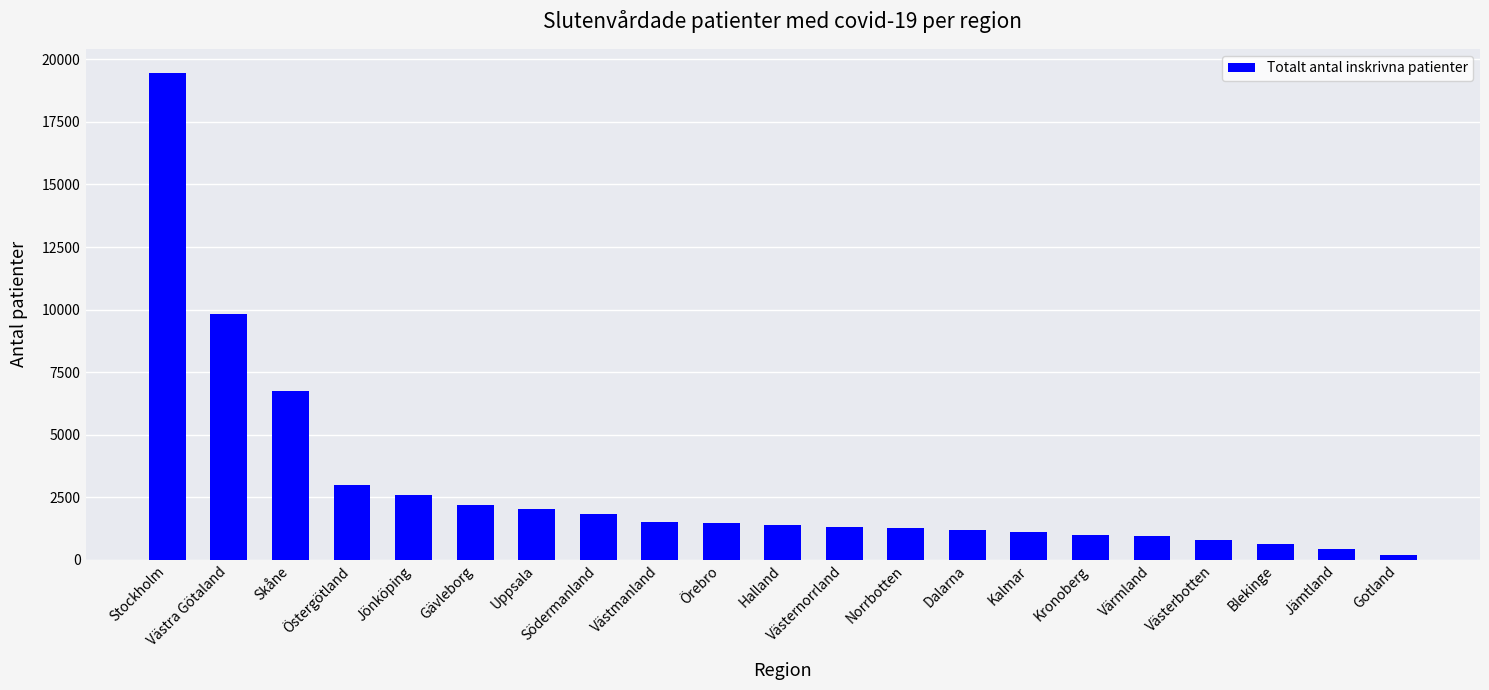

Between Dalarna and Jämtland, which is larger?

Dalarna